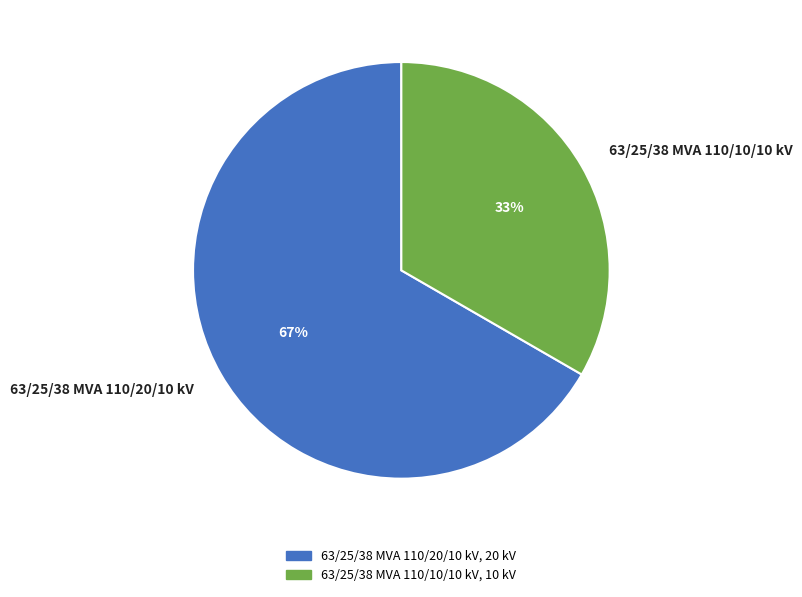

Which category has the biggest portion of the pie?

63/25/38 MVA 110/20/10 kV